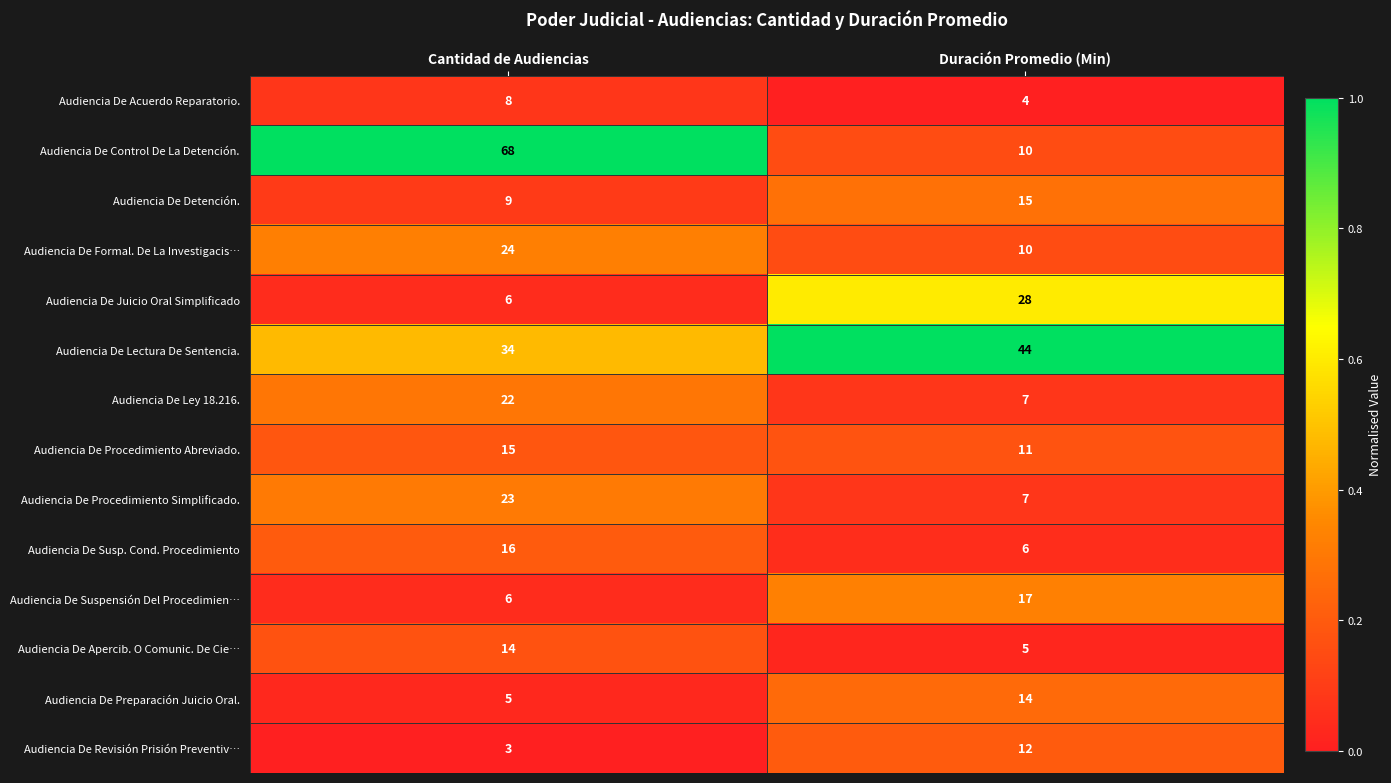

Between Cantidad de Audiencias and Duración Promedio (Min), which series saw the biggest shift?

Audiencia De Control De La Detención.